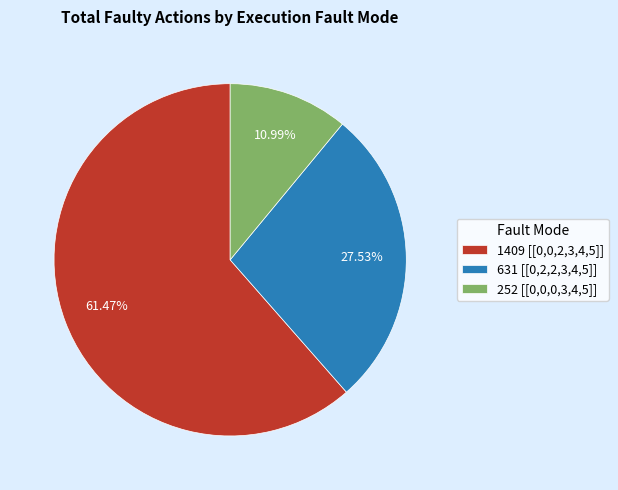

Rank the categories by value from lowest to highest.

252 [[0,0,0,3,4,5]], 631 [[0,2,2,3,4,5]], 1409 [[0,0,2,3,4,5]]